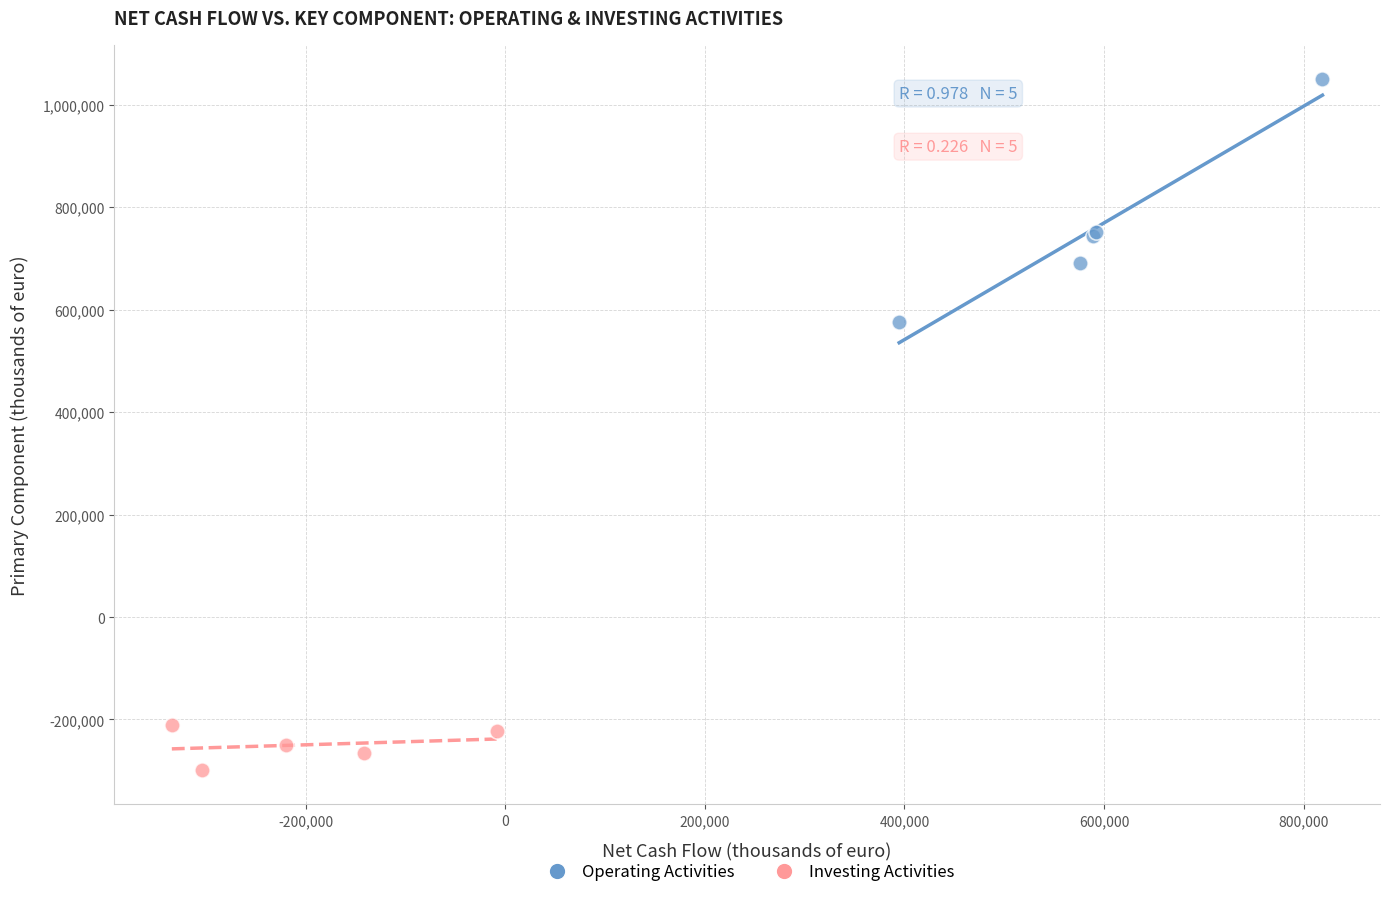

Which series has the widest spread of Y values?

Operating Activities